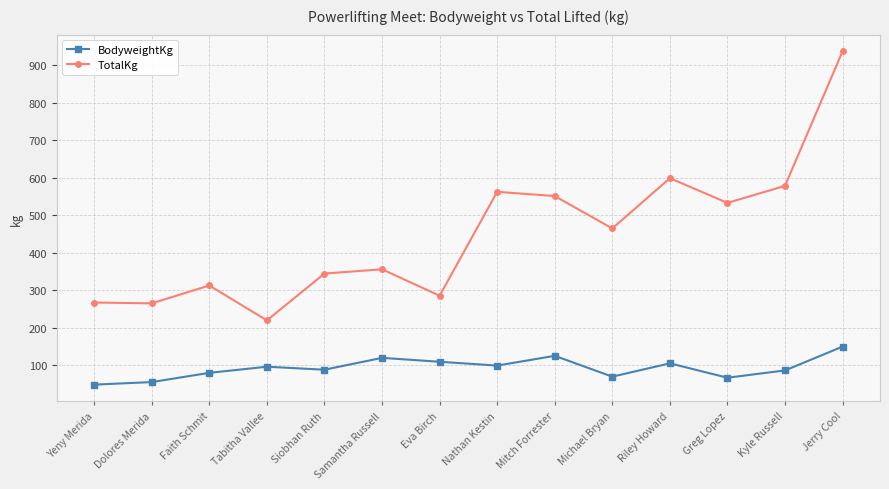

At which category does the chart reach its peak across all series?

Jerry Cool